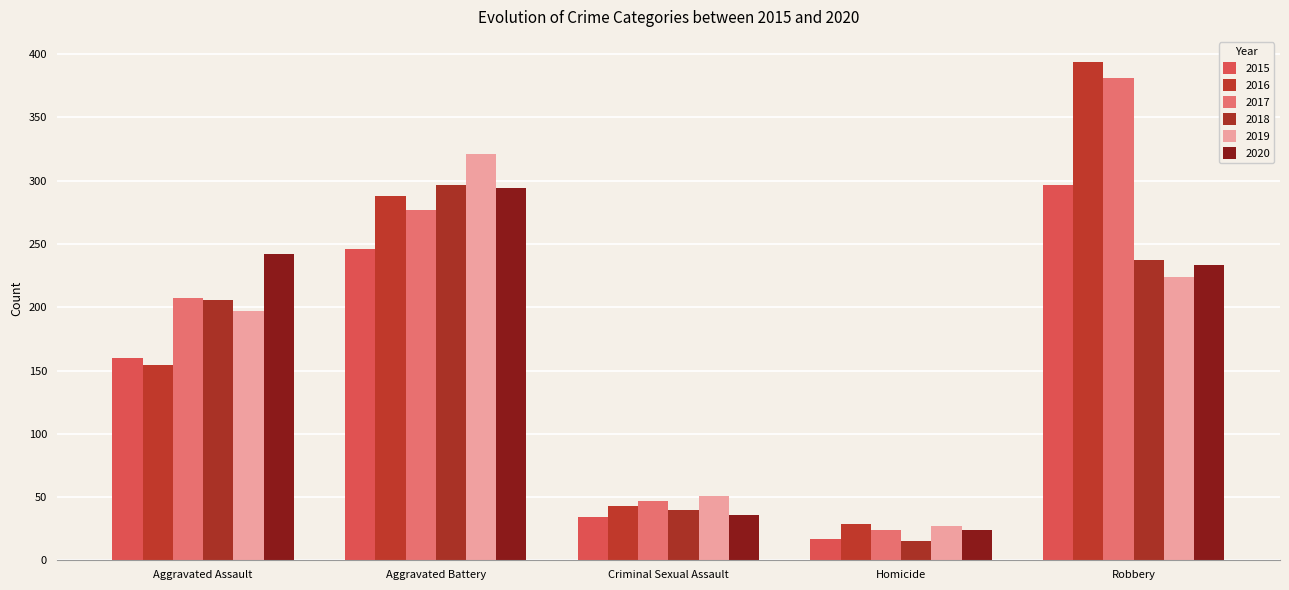

What position from the right is Robbery?

1